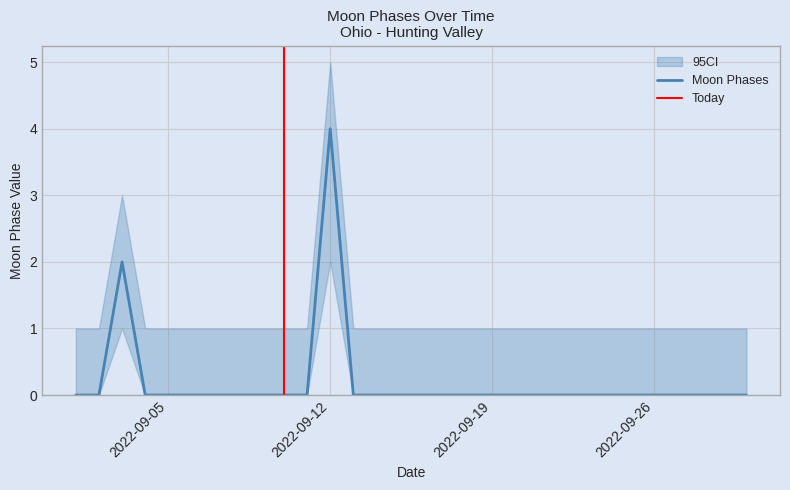

Reading right to left, what are all the values shown in this chart?

0	0	0	0	0	0	0	0	0	0	0	0	0	0	0	0	0	0	4	0	0	0	0	0	0	0	0	2	0	0